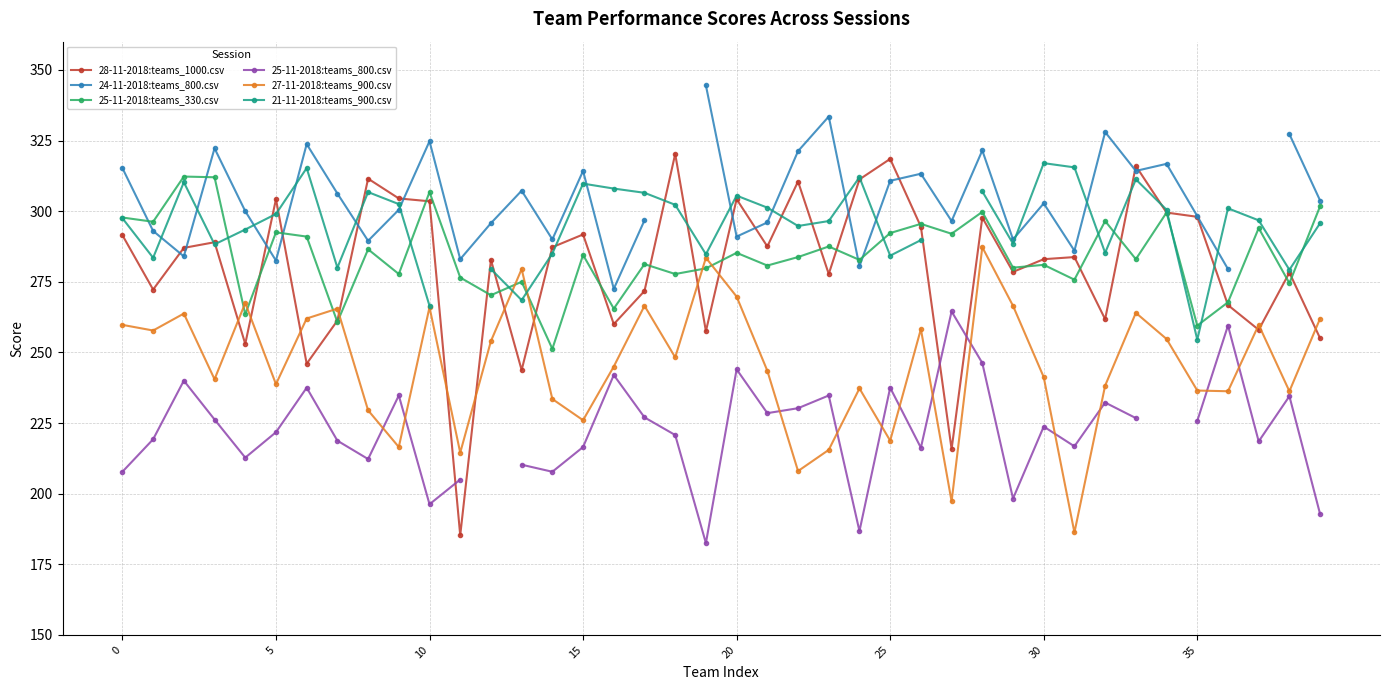

Which has a higher value, 34 or 28?

34